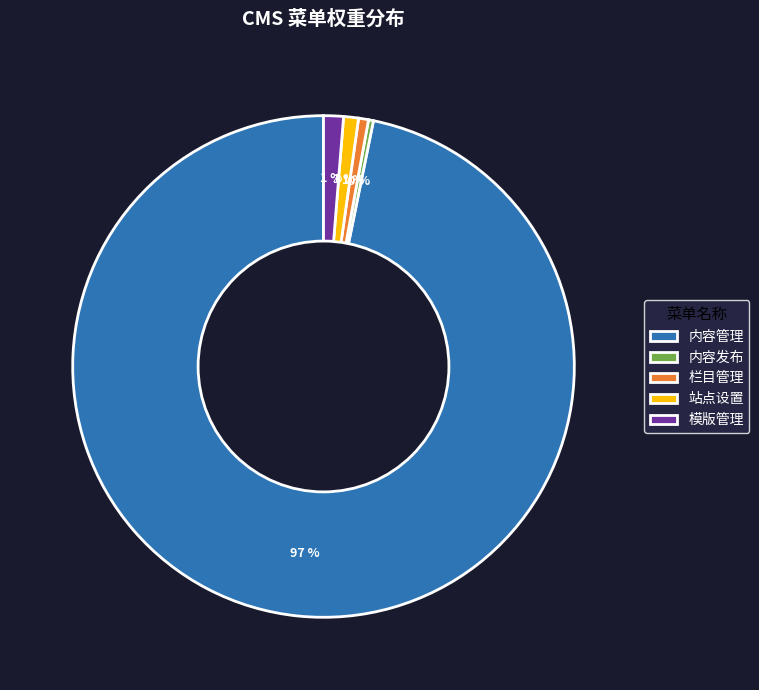

How many segments does this pie chart have?

5